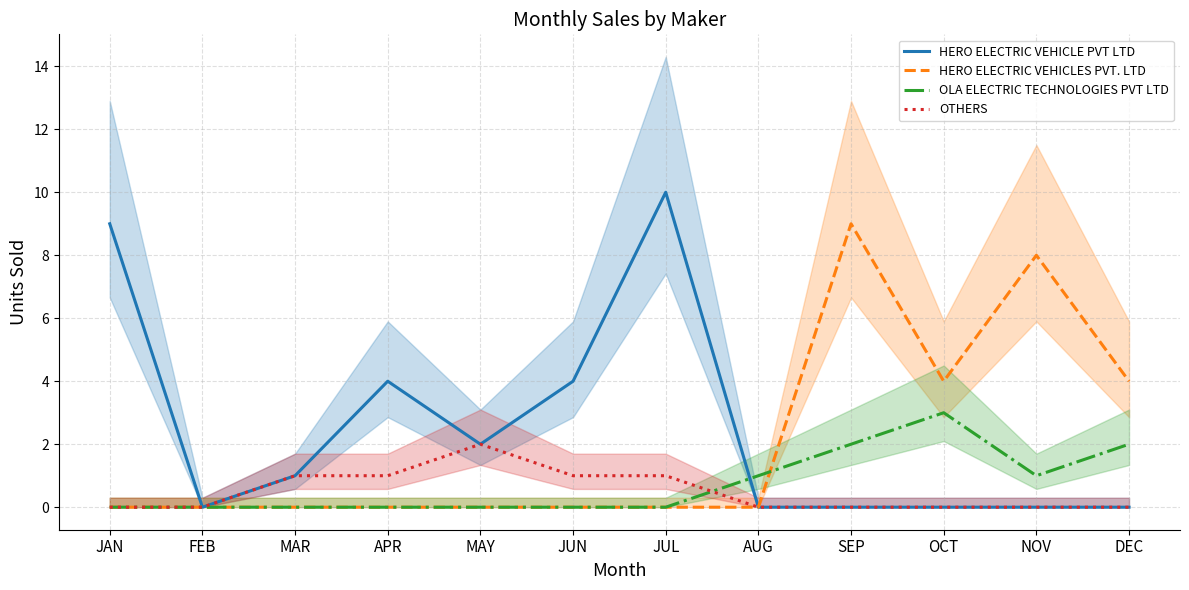

Between JUN and MAY, which is larger?

JUN